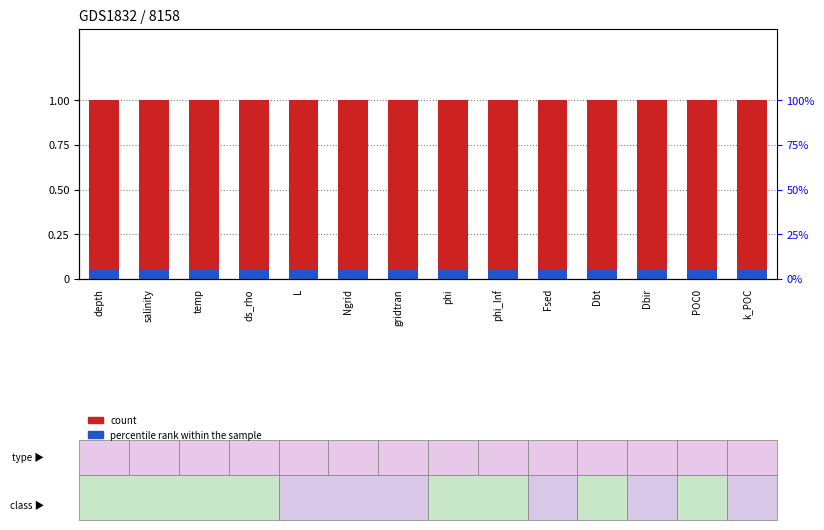

How many bars are there in total?

28